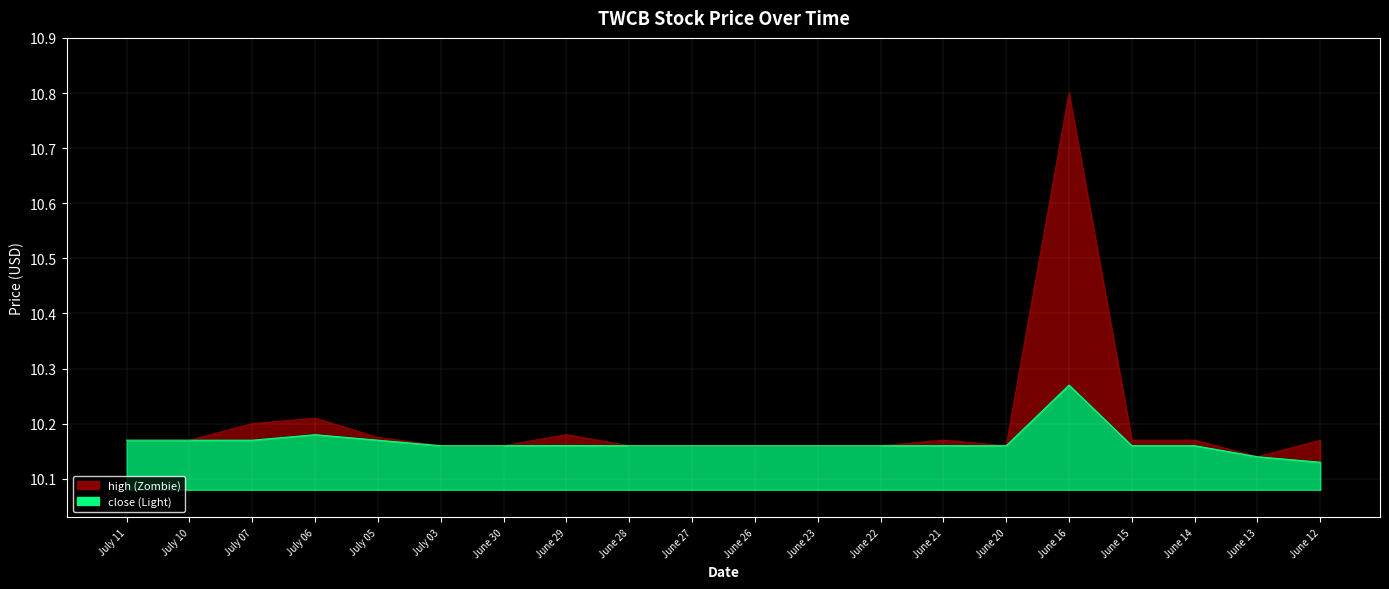

What is the label of the 15th point from the right?

July 03